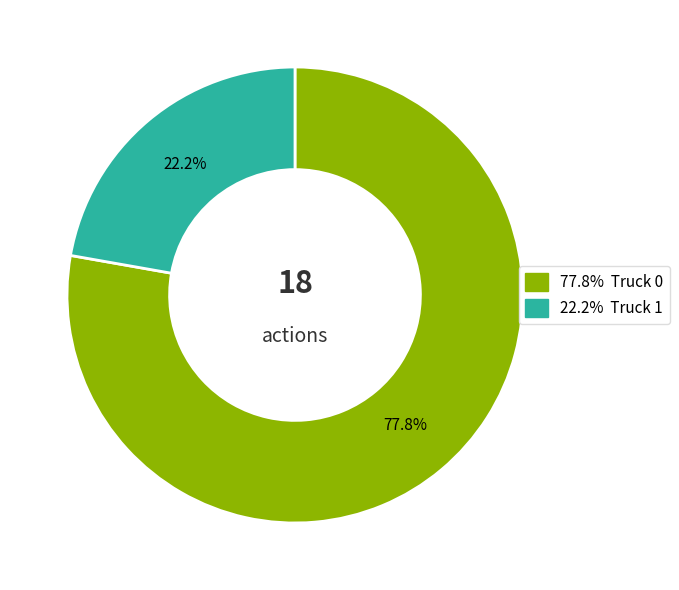

Is there any slice that represents more than half of the pie?

Yes